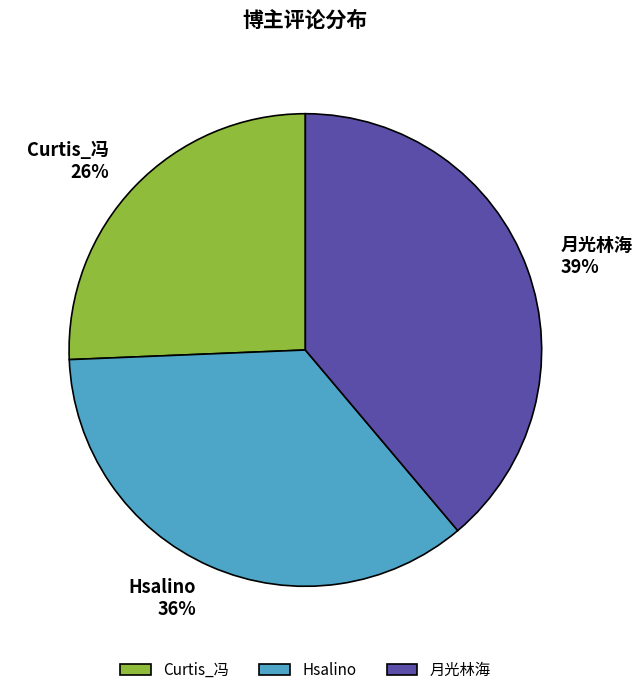

How many slices are in this pie chart?

3